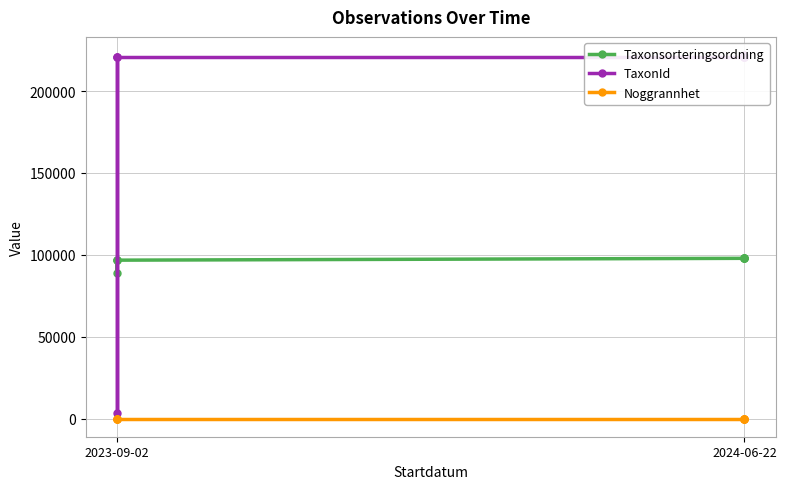

Reading left to right, what are all the values shown in this chart?

Taxonsorteringsordning: 96720	96720	89033	96720	97846	97846	97867	97846	97846
TaxonId: 220787	220787	3286	220787	220787	220787	221952	220787	220787
Noggrannhet: 10	10	10	10	10	10	10	10	10